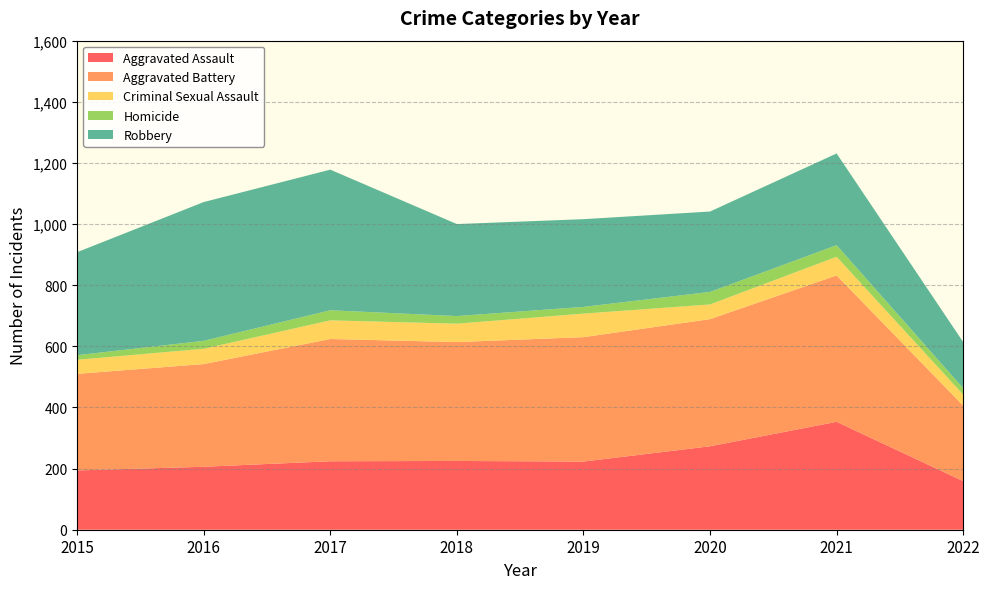

Reading right to left, extract all data points from this chart.

Aggravated Assault: 2022=159	2021=353	2020=273	2019=223	2018=225	2017=224	2016=206	2015=194
Aggravated Battery: 2022=247	2021=479	2020=416	2019=407	2018=389	2017=400	2016=336	2015=316
Criminal Sexual Assault: 2022=36	2021=61	2020=48	2019=77	2018=60	2017=61	2016=50	2015=46
Homicide: 2022=21	2021=38	2020=41	2019=22	2018=25	2017=33	2016=26	2015=15
Robbery: 2022=151	2021=300	2020=263	2019=287	2018=301	2017=460	2016=454	2015=337